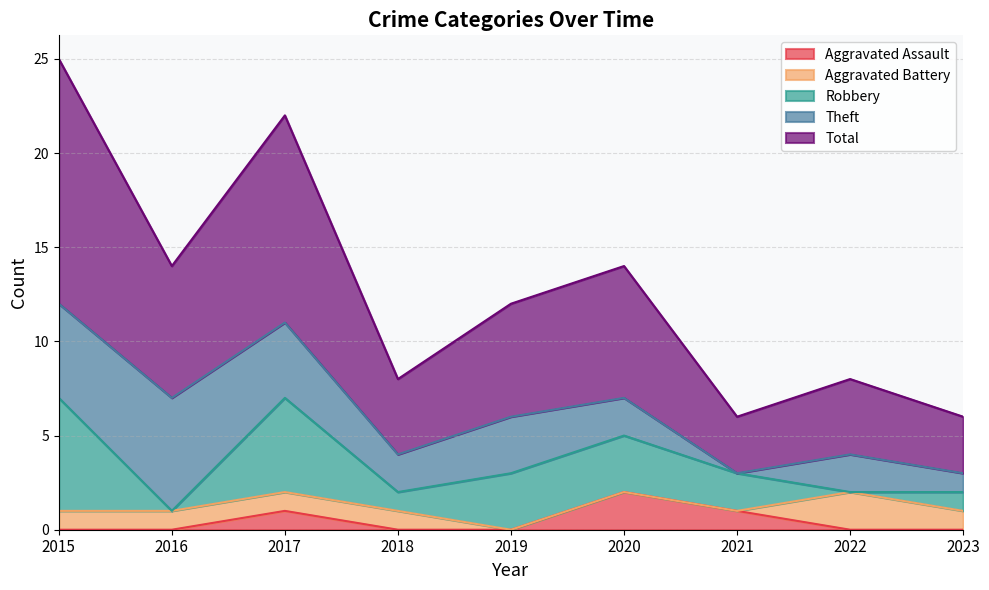

True or false: Robbery has more than 1 points higher than both neighbors.

False